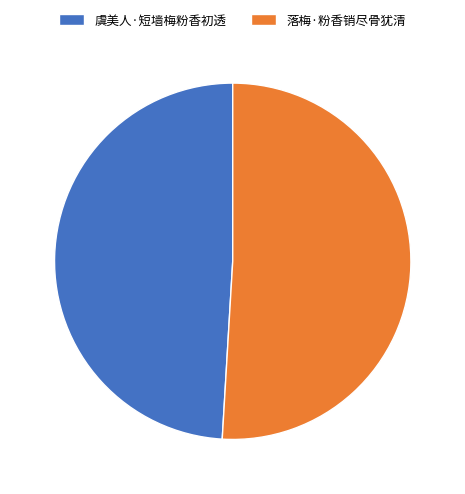

Count the number of slices in the pie.

2